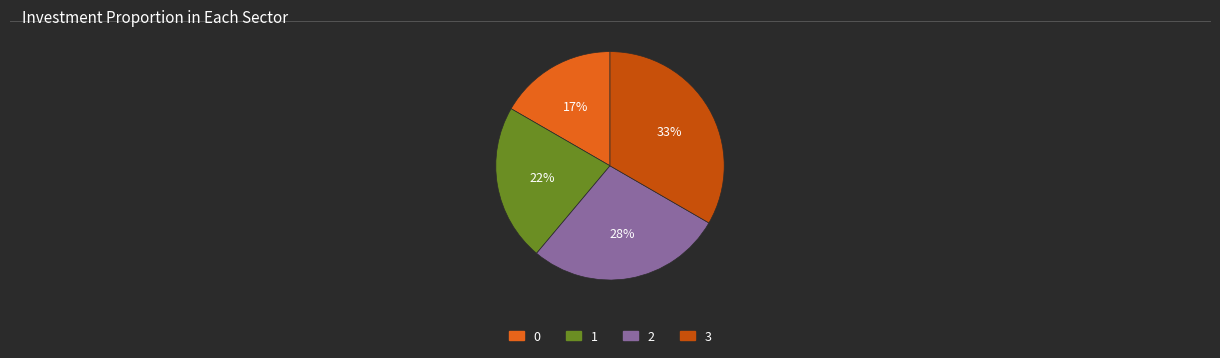

The 1 slice represents 22% of the pie. True or false?

True